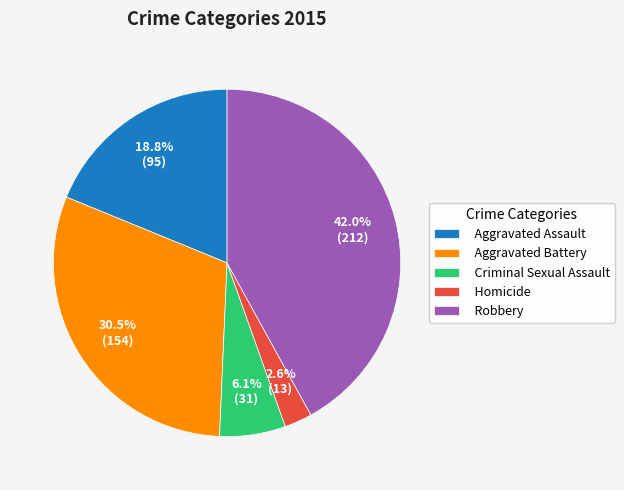

To the nearest percent, what is the difference between the largest and smallest slice percentages?

39%